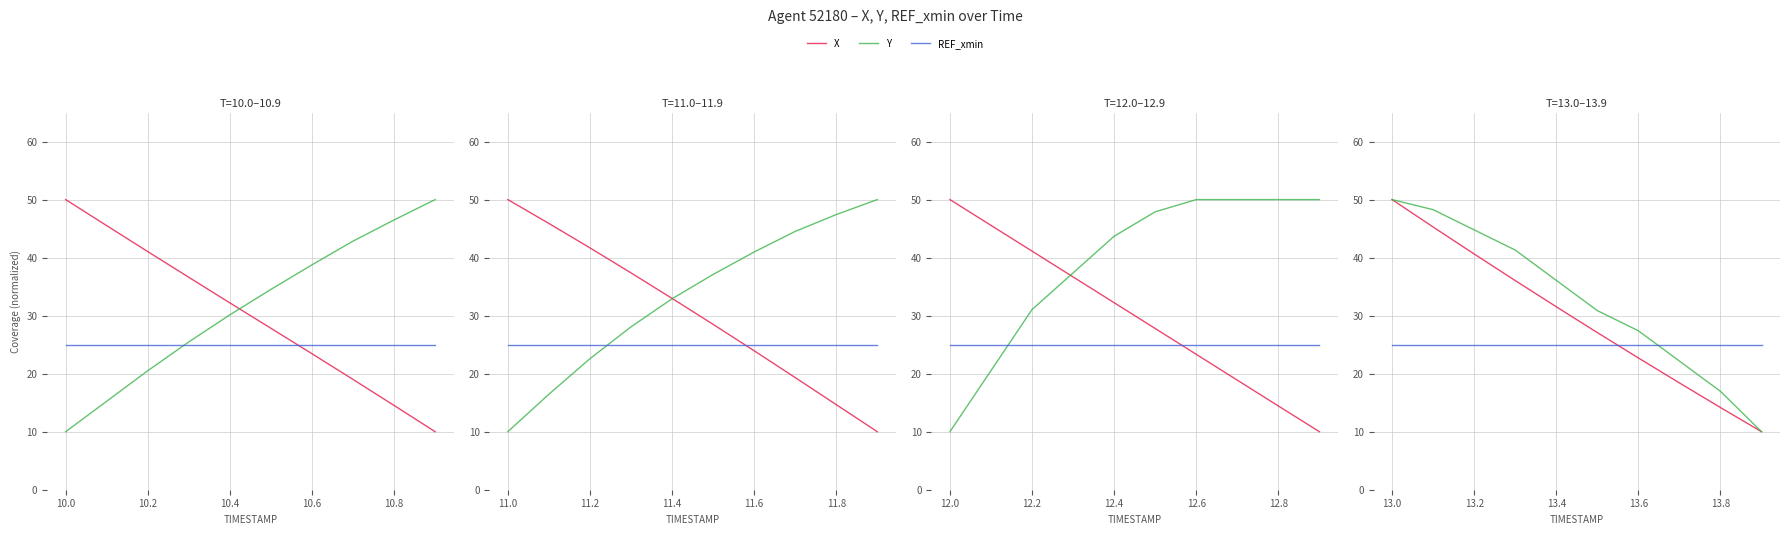

Which series has the largest total across all categories?

Y